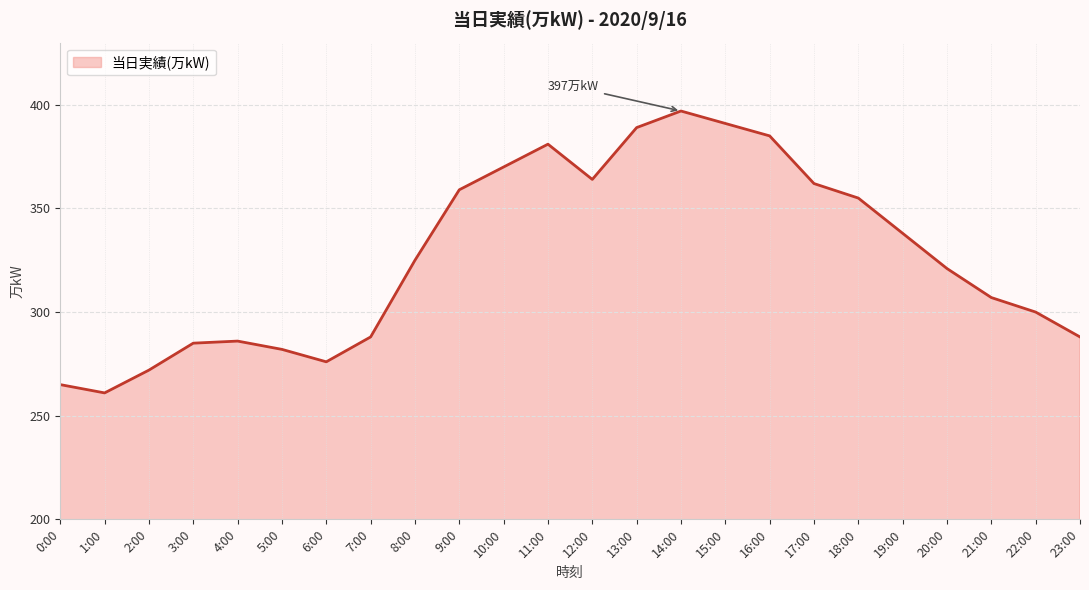

True or false: the data shows 460 at 1:00.

False